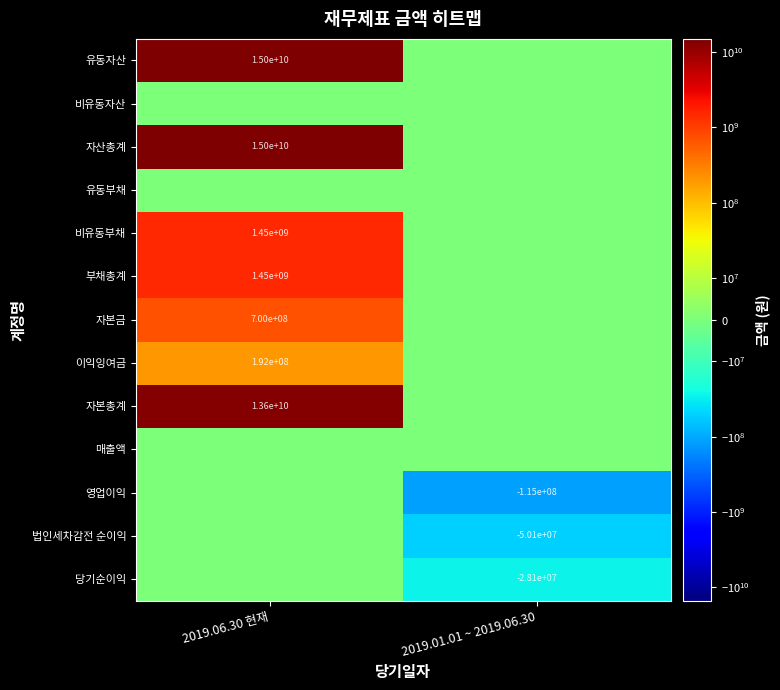

Between 2019.06.30 현재 and 2019.01.01 ~ 2019.06.30, which series saw the biggest shift?

유동자산